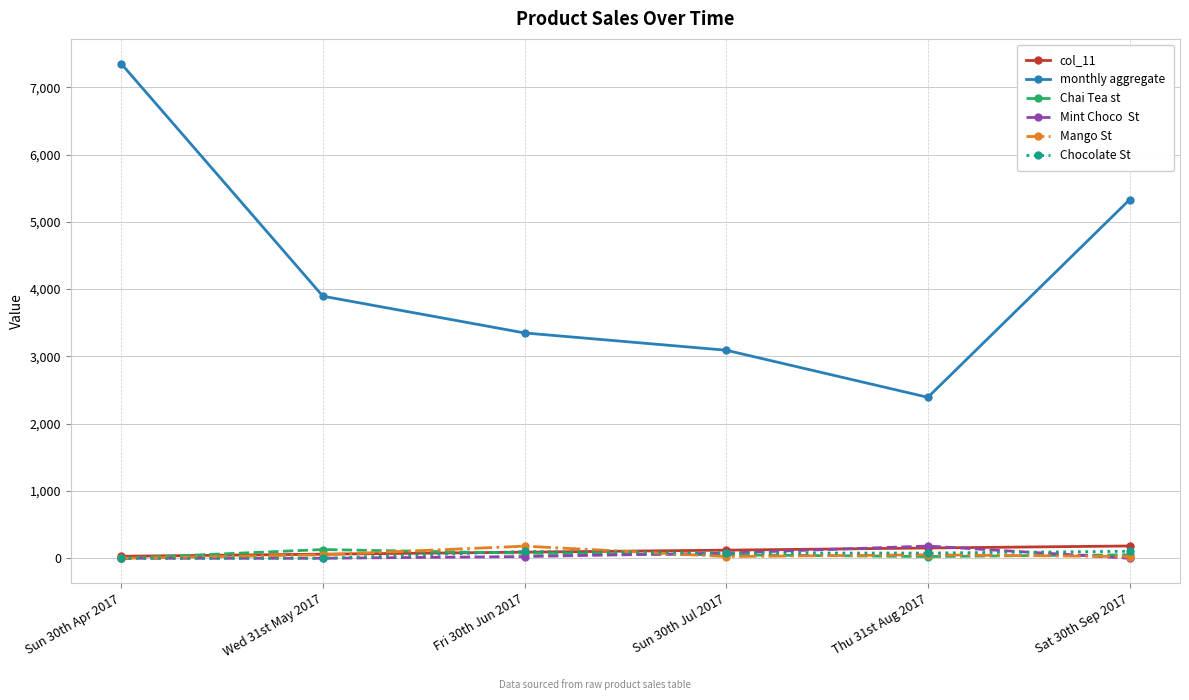

What is the label of the 5th point from the left?

Thu 31st Aug 2017